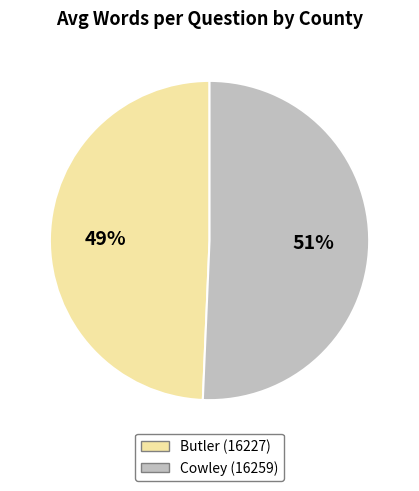

To the nearest percent, what is the combined percentage of Cowley (16259) and Butler (16227)?

100%